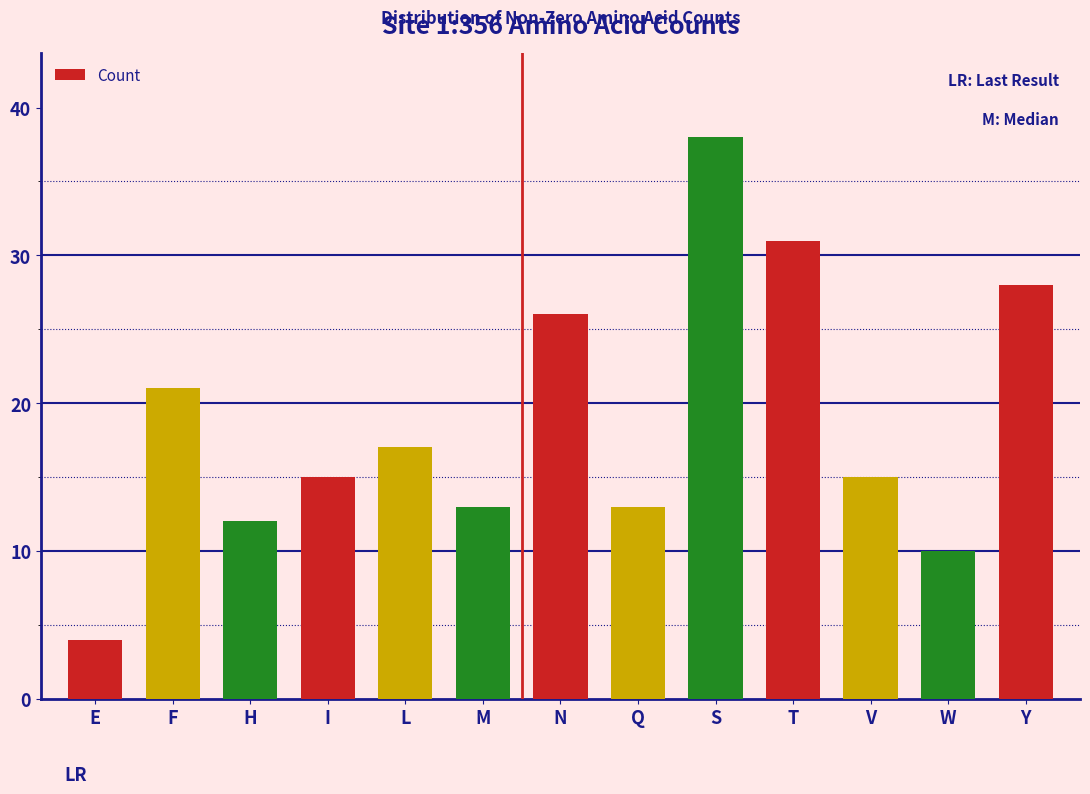

Reading left to right, transcribe all the data shown in this chart.

E=4	F=21	H=12	I=15	L=17	M=13	N=26	Q=13	S=38	T=31	V=15	W=10	Y=28